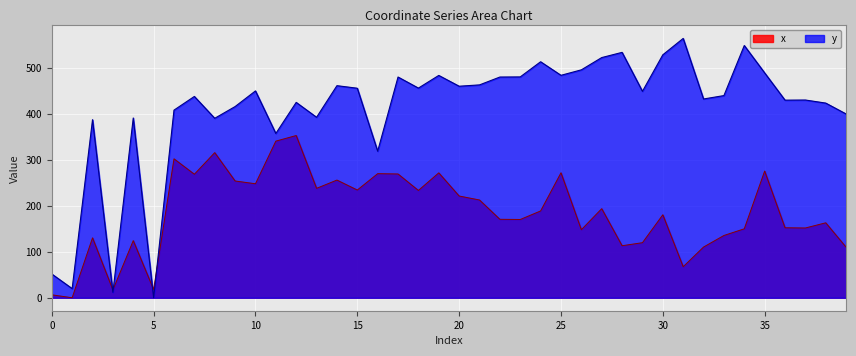

What is the total value across all series at 16?

589.8